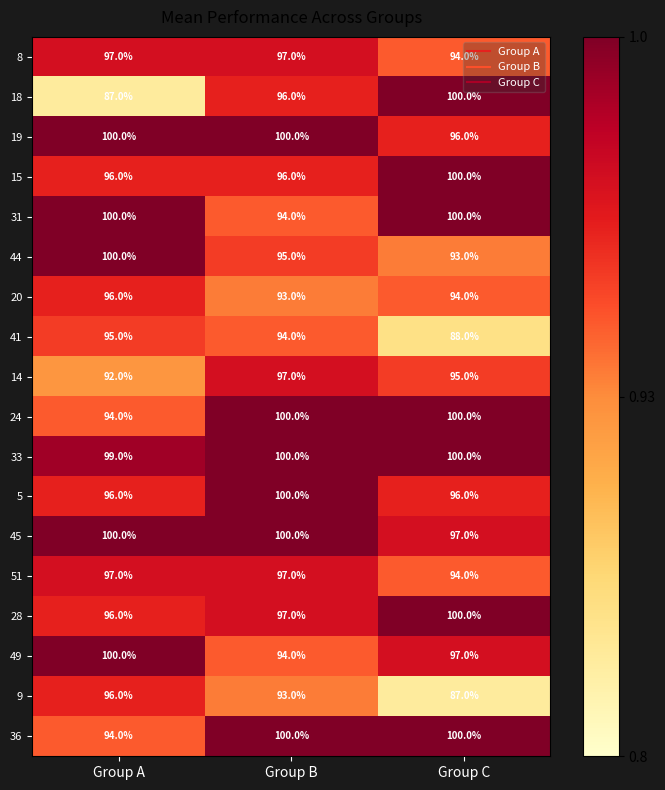

Where does the 41 series first go above 94?

Group A